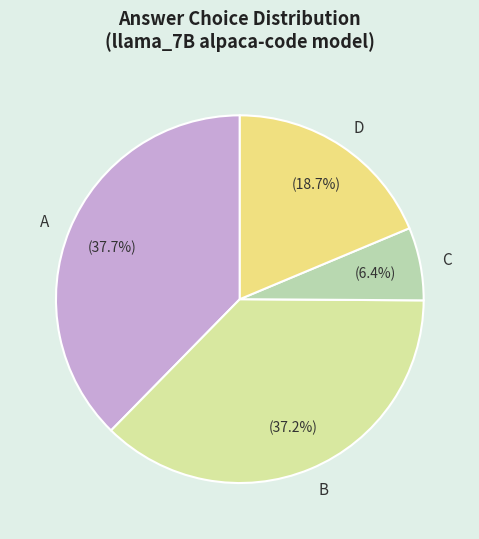

To the nearest percent, what portion does A represent?

38%